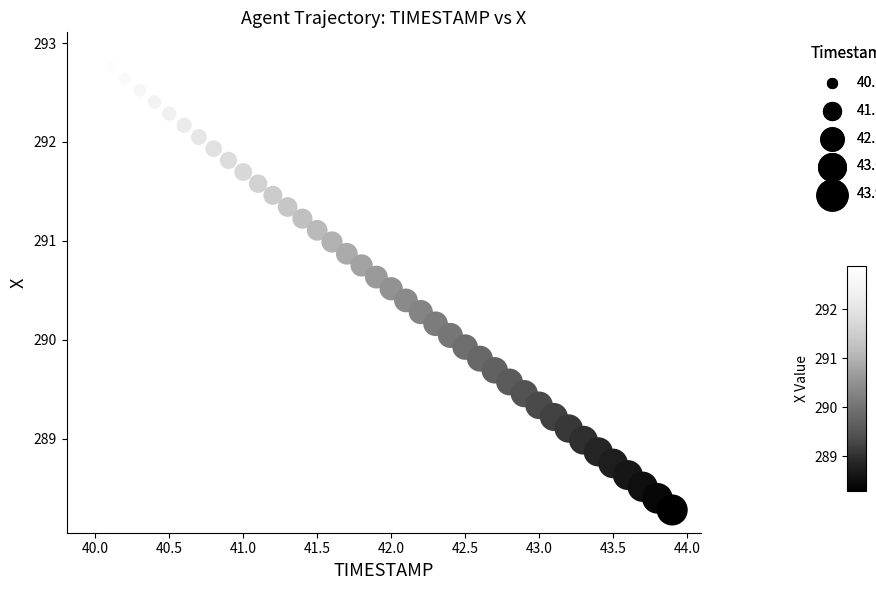

What is the range of X values (max minus min)?

3.9